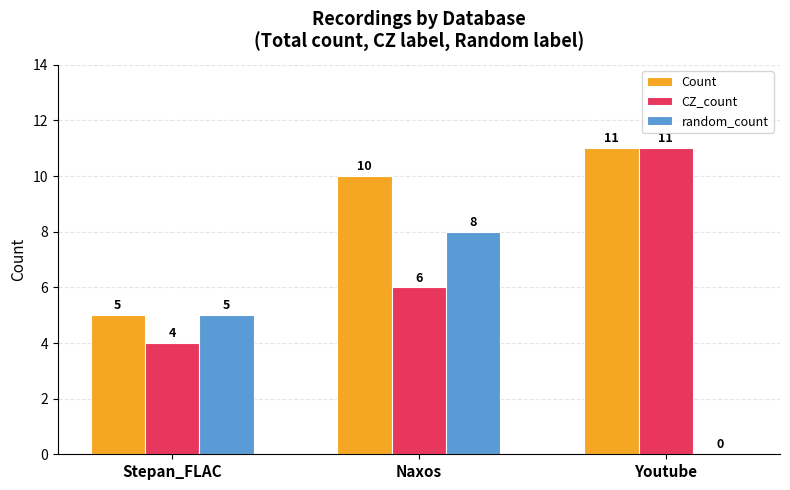

True or false: random_count has a value of 5 at Stepan_FLAC.

True